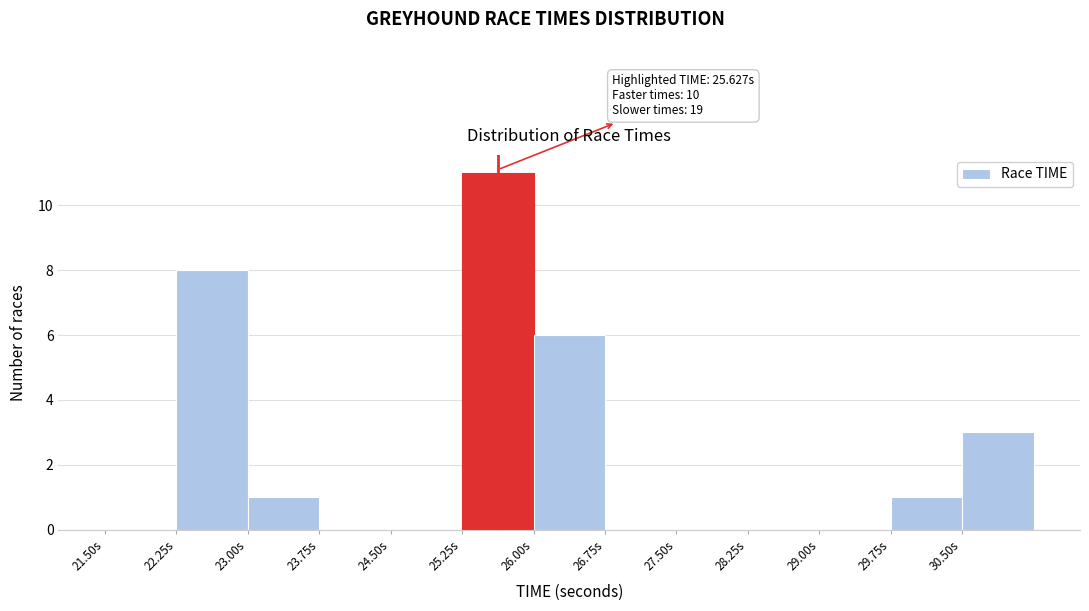

Over which range of the x-axis is the bar tallest?

25.25 to 26.00